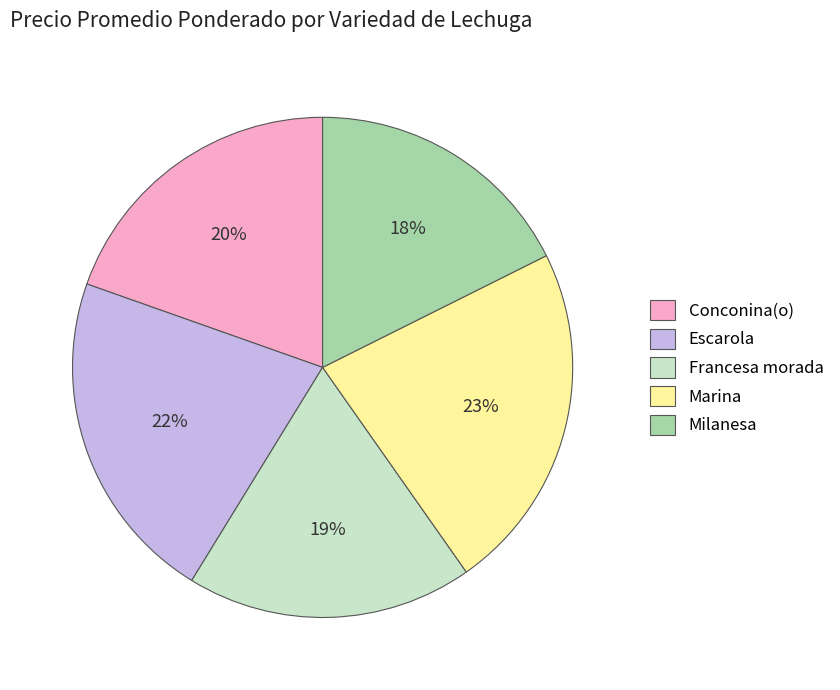

How many segments does this pie chart have?

5